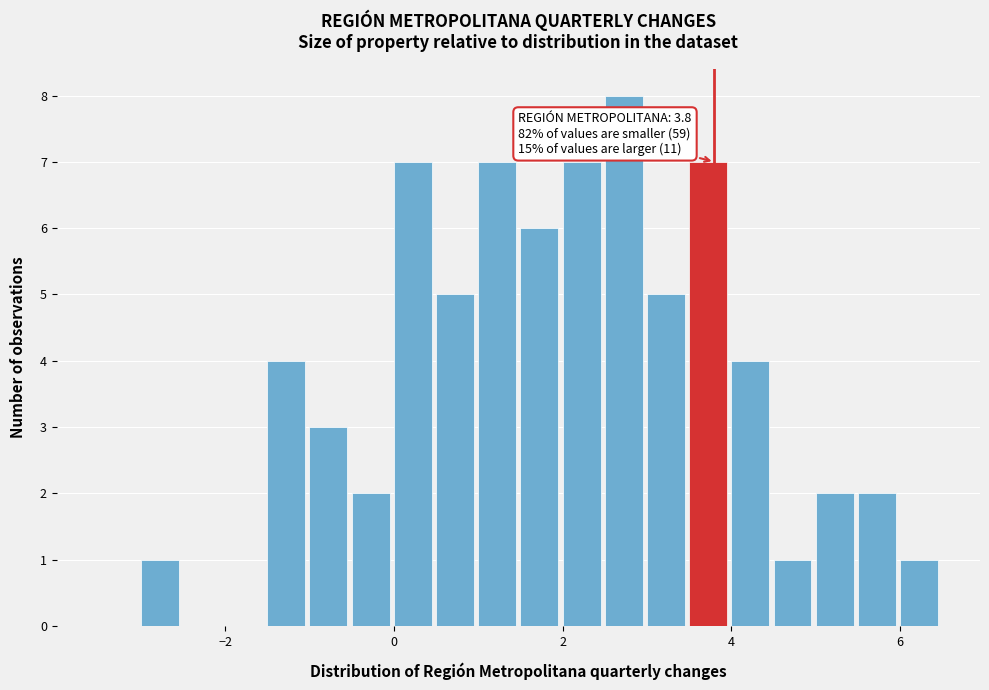

Around what value on the x-axis is the tallest bar? Give the approximate position of its centre, as read against the axis.

2.8